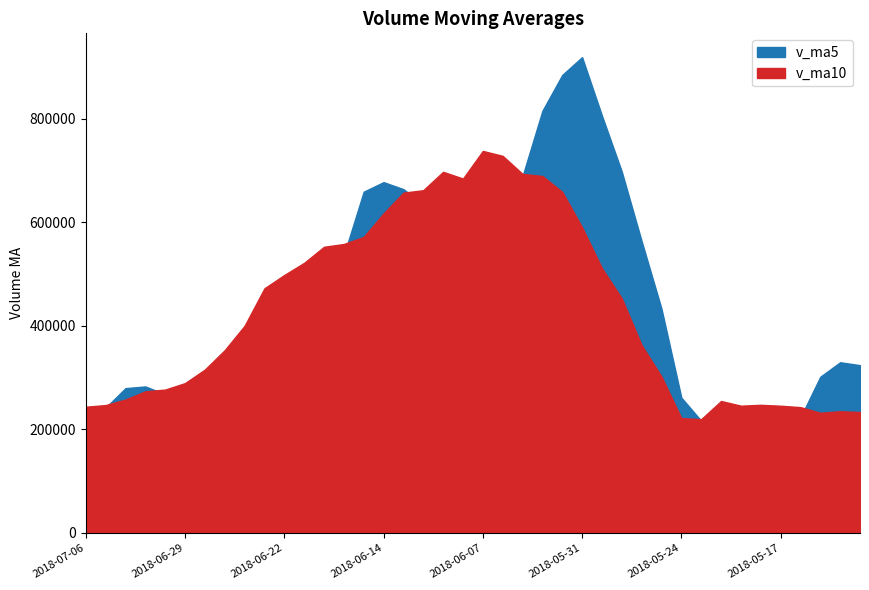

After their last crossing, which series has the higher values: v_ma10 or v_ma5?

v_ma5